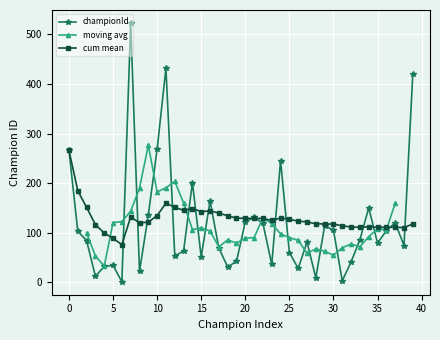

How many data points in cum mean are above 124?

20